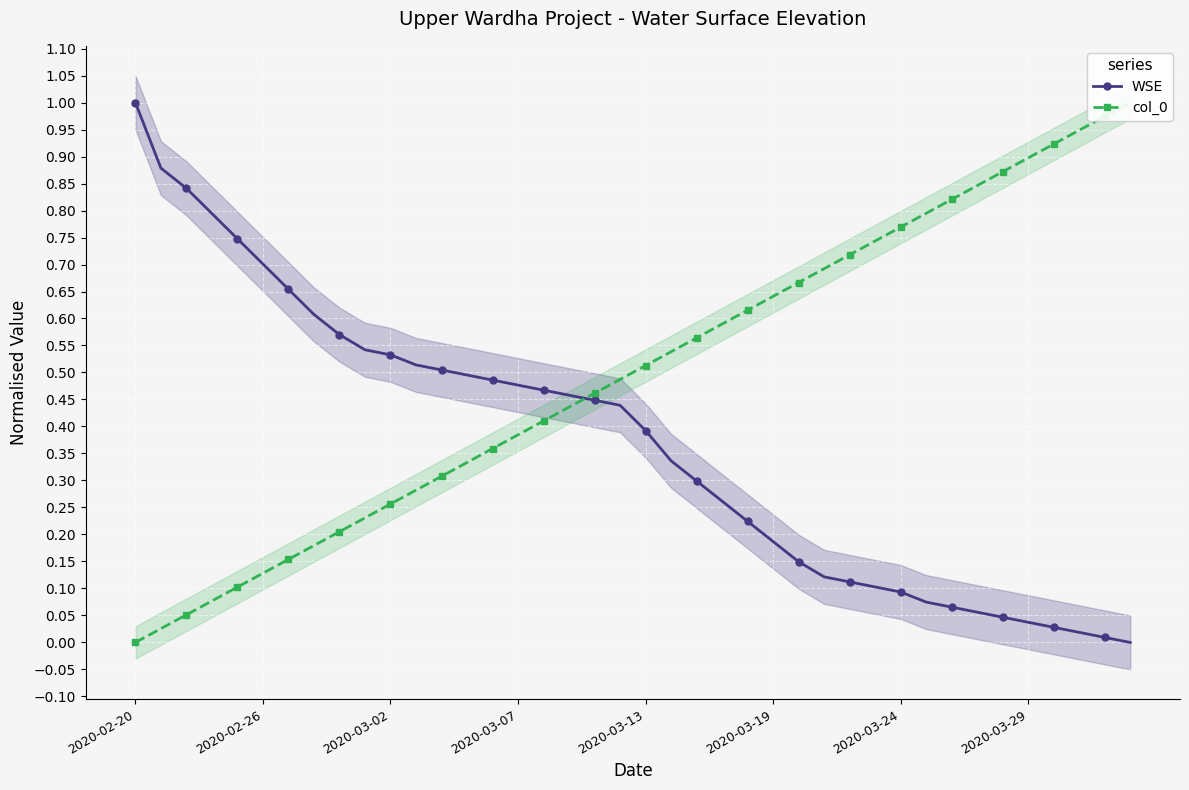

Between 32 and 39, which is larger?

32